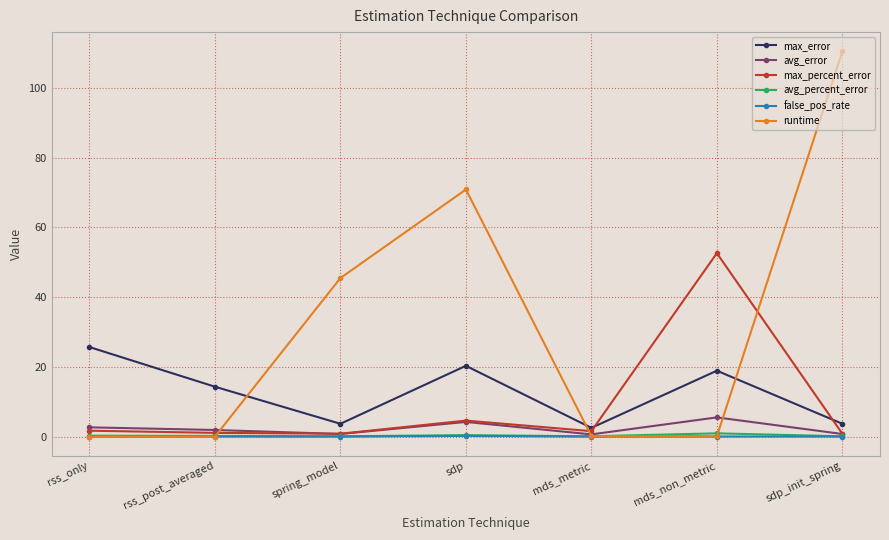

Which series has the widest spread of values?

runtime